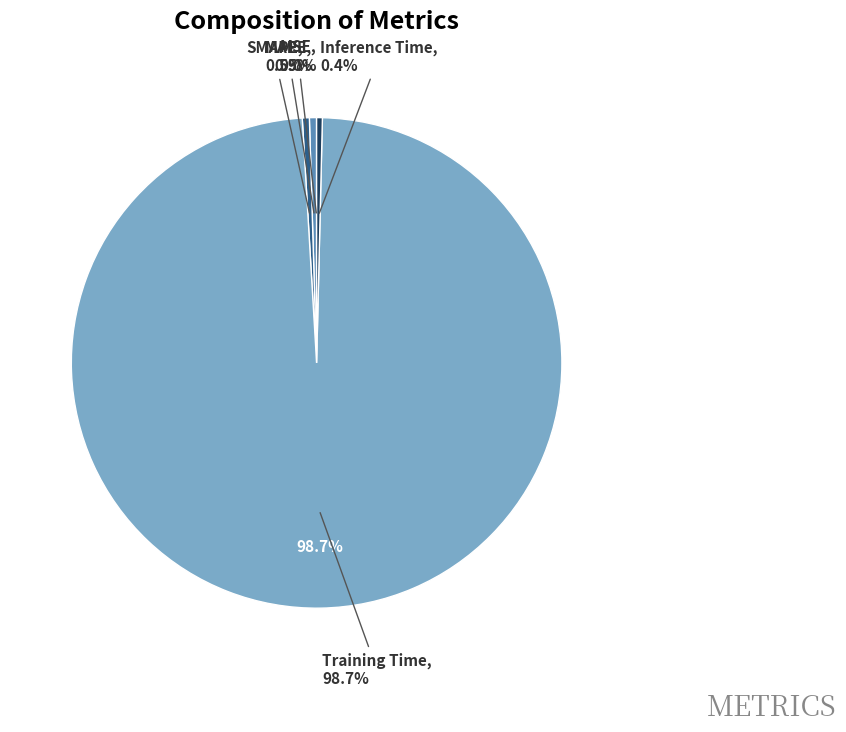

To the nearest percent, what is the difference between the largest and smallest slice percentages?

99%